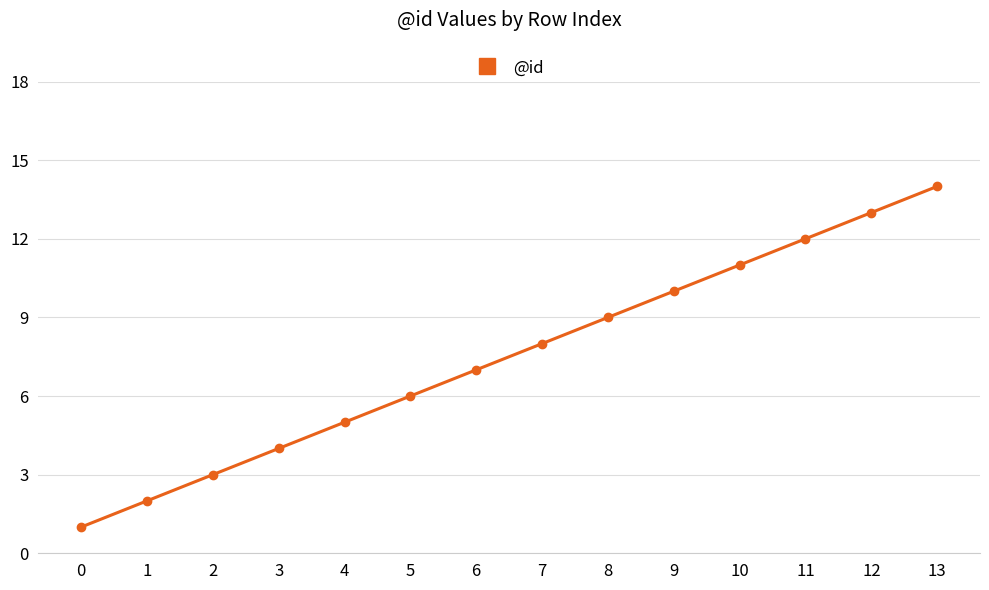

At which category does the chart reach its peak across all series?

13